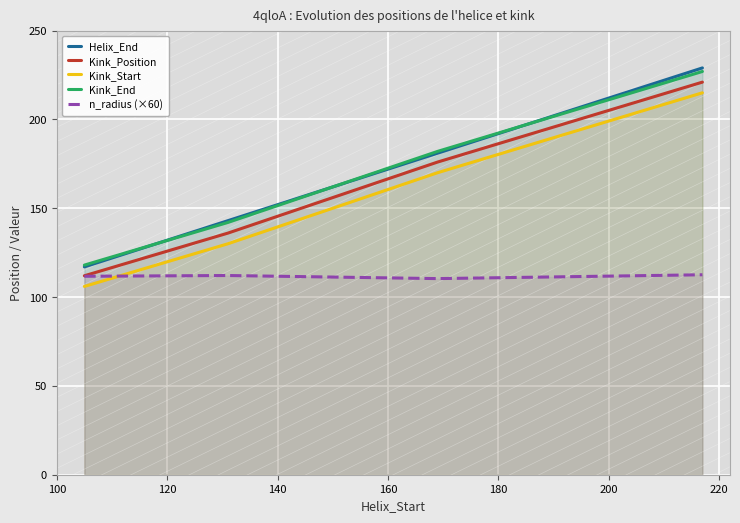

How many Kink_Start values are between 130 and 215?

3